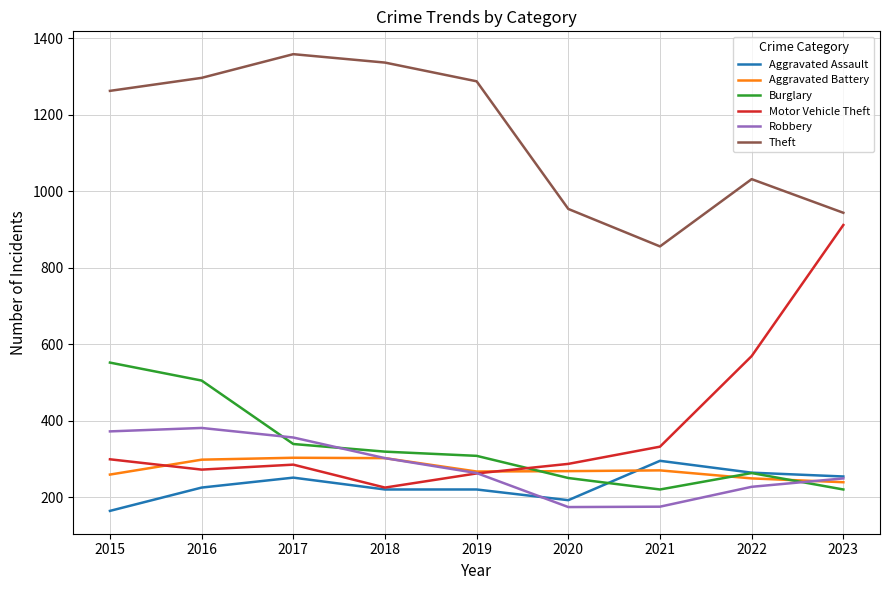

Which series has the widest spread of values?

Motor Vehicle Theft